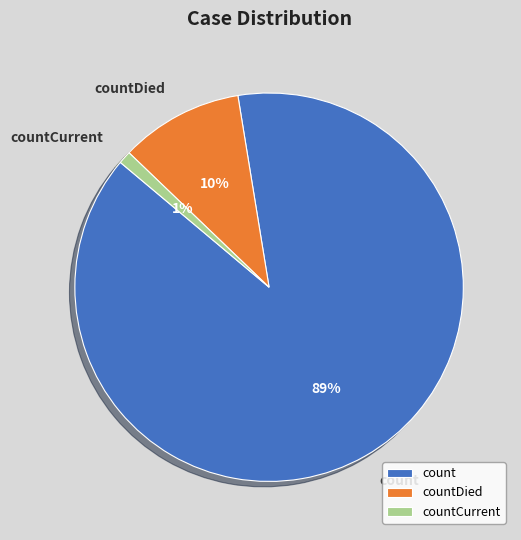

Is it true that countCurrent is 11% of the pie?

False